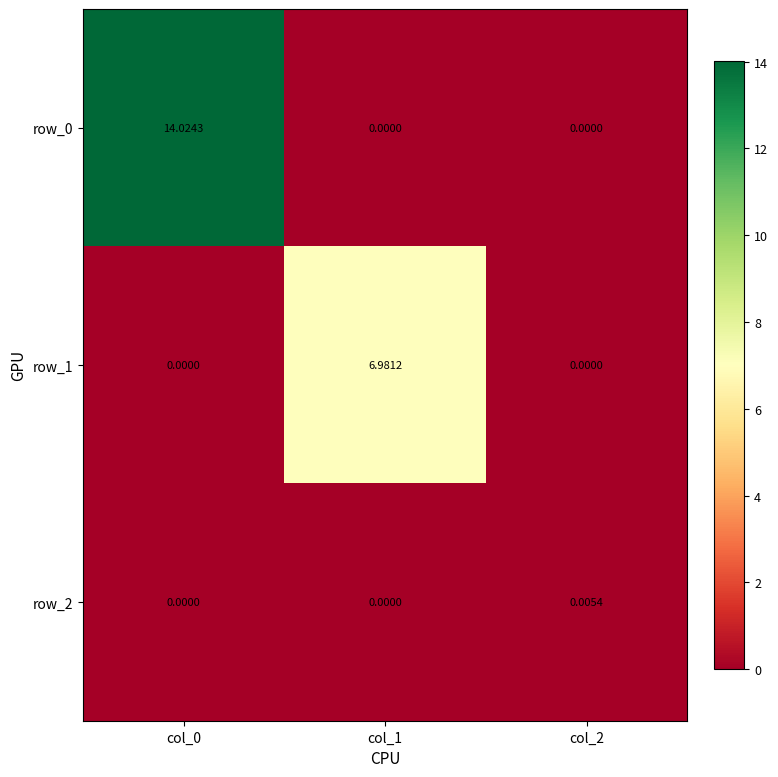

Is it true that row_1 equals 7.0 at col_1?

True